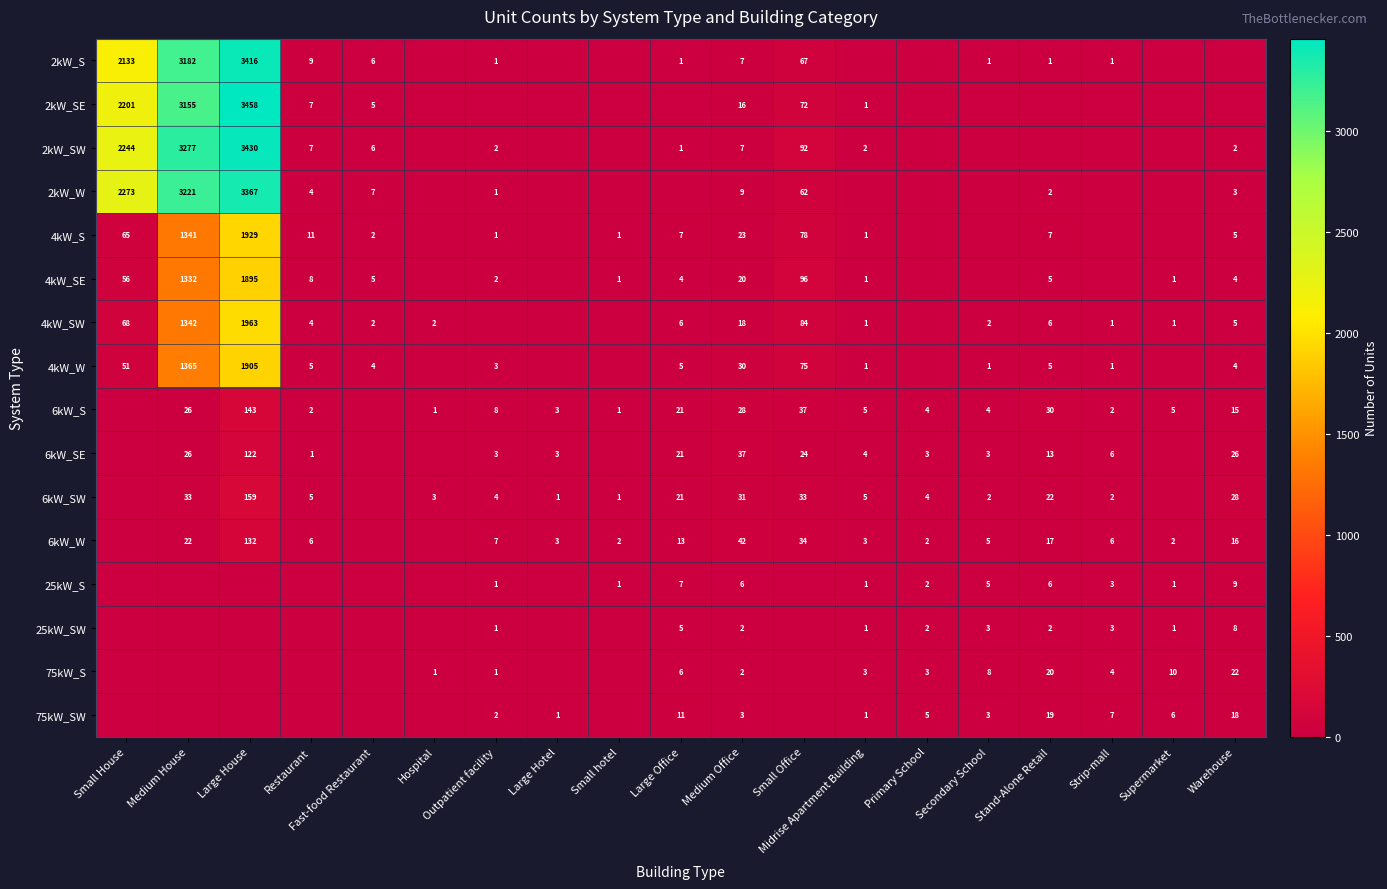

What is the sum of the 6kW_W values at Supermarket and Midrise Apartment Building?

5